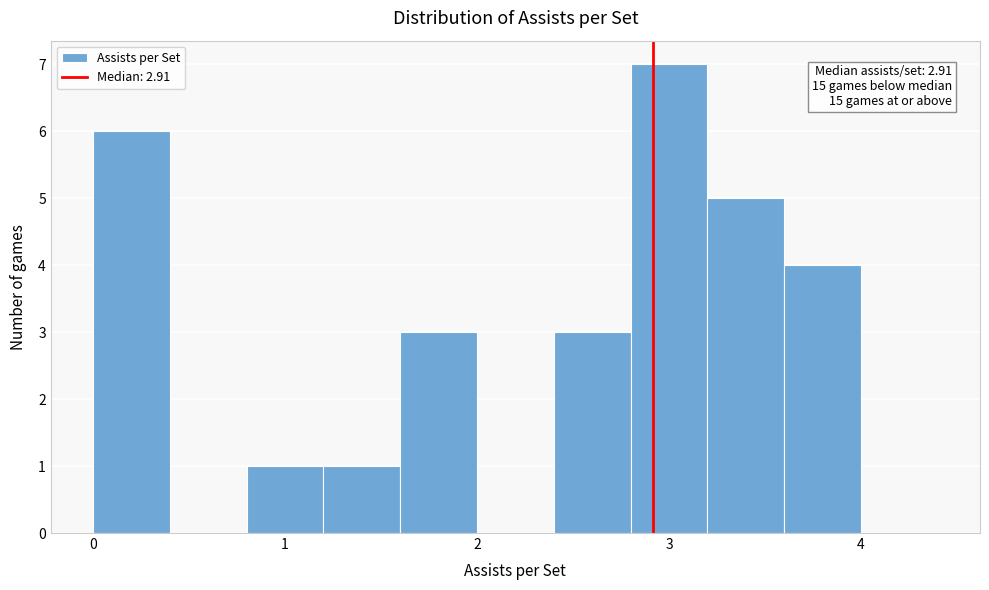

Over which range of the x-axis is the bar tallest?

2.8 to 3.2